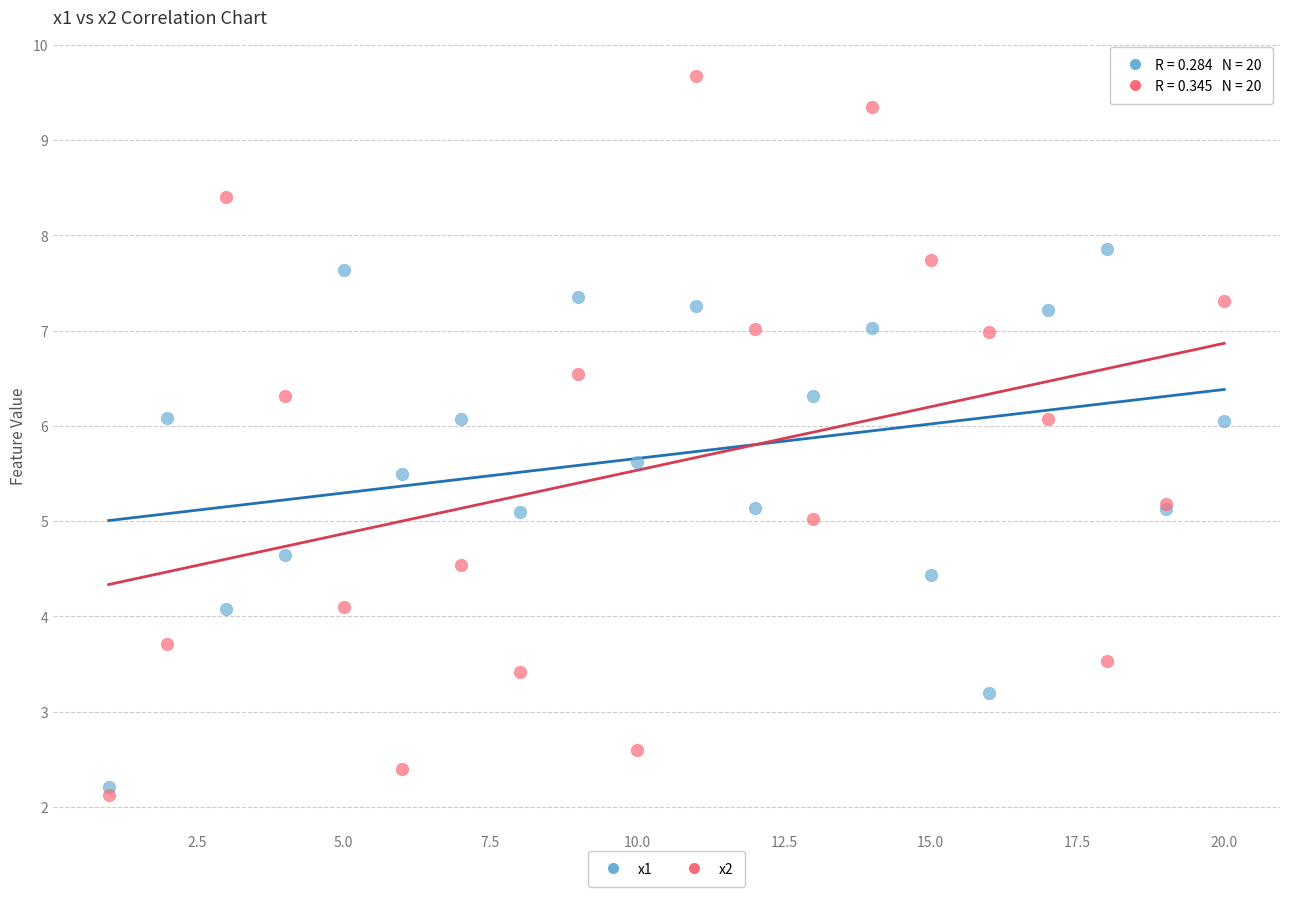

What are all the series names shown in the legend?

x1, x2